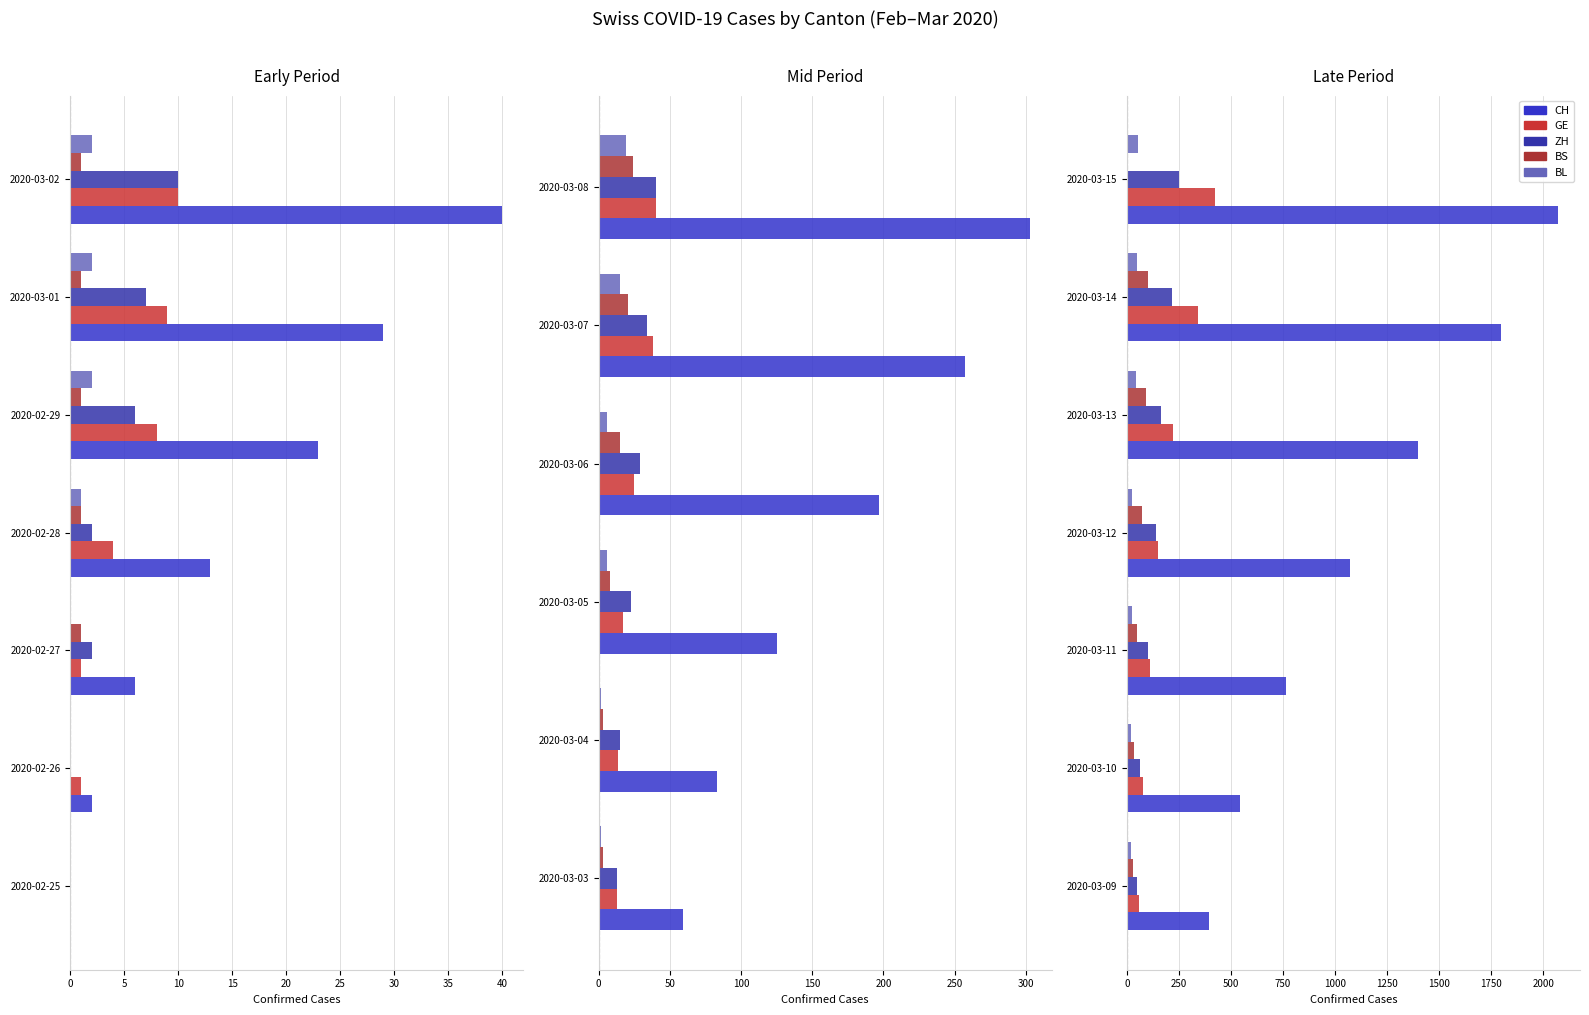

The BS series shows 41 at 2020-03-14. True or false?

False